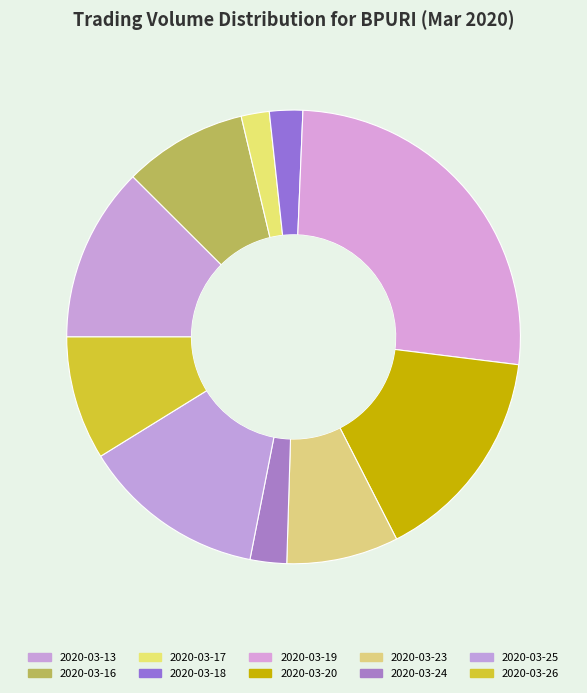

Rank the categories by value from highest to lowest.

2020-03-19, 2020-03-20, 2020-03-25, 2020-03-13, 2020-03-26, 2020-03-16, 2020-03-23, 2020-03-24, 2020-03-18, 2020-03-17